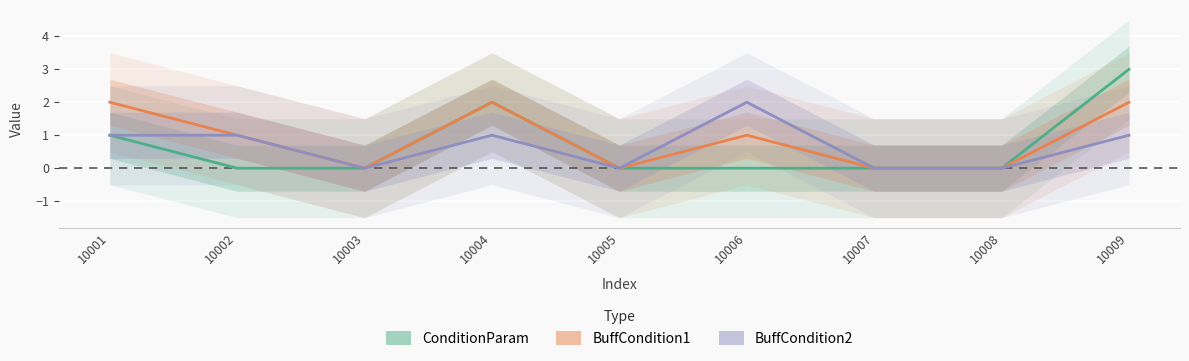

How many positive values does the BuffCondition2 series have?

5